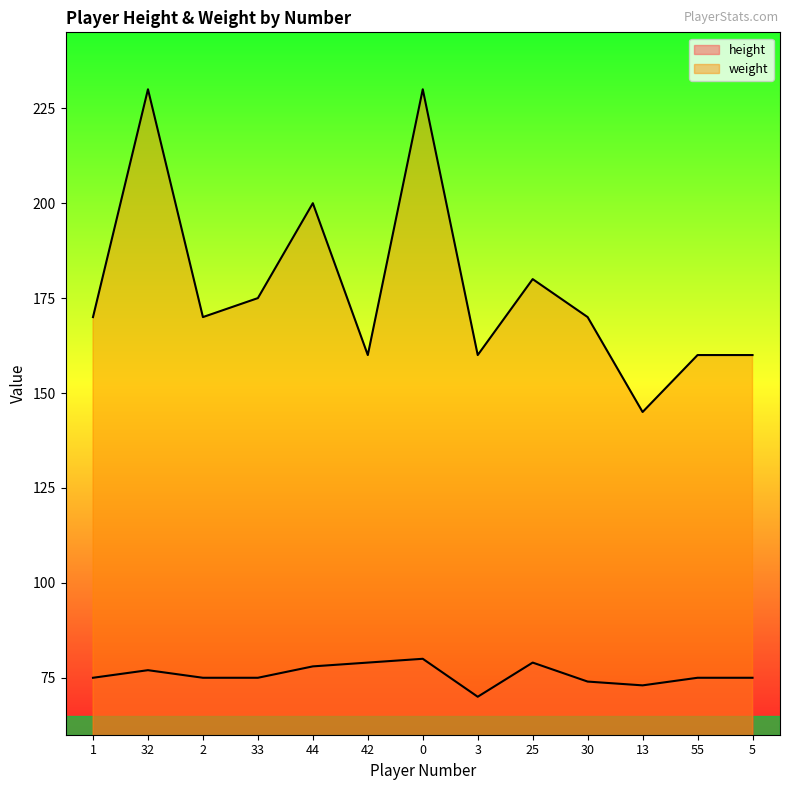

True or false: height and weight cross at least once.

False